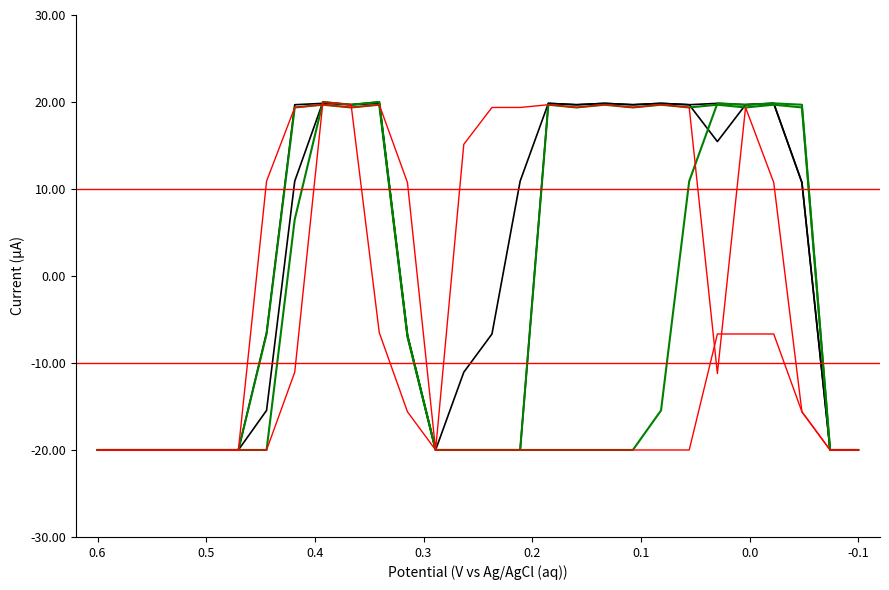

Reading left to right, extract all data points from this chart.

col_14: -20.0	-20.0	-20.0	-20.0	-20.0	-20.0	-6.5	19.7	19.8	19.7	19.8	-6.8	-20.0	-11.1	-6.7	10.9	19.8	19.7	19.8	19.7	19.8	19.7	15.5	19.7	19.8	10.7	-20.0	-20.0
col_12: -20.0	-20.0	-20.0	-20.0	-20.0	-20.0	-15.5	10.9	20.0	19.7	20.0	-6.8	-20.0	-20.0	-20.0	-20.0	19.8	19.7	19.8	19.7	19.8	19.7	19.8	19.7	19.8	10.7	-20.0	-20.0
col_10: -20.0	-20.0	-20.0	-20.0	-20.0	-20.0	-20.0	6.5	20.0	19.7	20.0	-6.8	-20.0	-20.0	-20.0	-20.0	-20.0	-20.0	-20.0	-20.0	-15.5	10.9	19.8	19.7	19.8	19.7	-20.0	-20.0
col_13: -20.0	-20.0	-20.0	-20.0	-20.0	-20.0	-6.7	19.4	19.7	19.4	19.7	-7.0	-20.0	-20.0	-20.0	-20.0	19.7	19.4	19.7	19.4	19.7	19.4	19.7	19.4	19.7	19.4	-20.0	-20.0
col_15: -20.0	-20.0	-20.0	-20.0	-20.0	-20.0	10.9	19.4	19.7	19.4	19.7	10.7	-20.0	15.1	19.4	19.4	19.7	19.4	19.7	19.4	19.7	19.4	-11.2	19.4	10.7	-15.6	-20.0	-20.0
col_8: -20.0	-20.0	-20.0	-20.0	-20.0	-20.0	-20.0	-11.1	20.0	19.7	-6.5	-15.6	-20.0	-20.0	-20.0	-20.0	-20.0	-20.0	-20.0	-20.0	-20.0	-20.0	-6.7	-6.7	-6.7	-15.6	-20.0	-20.0